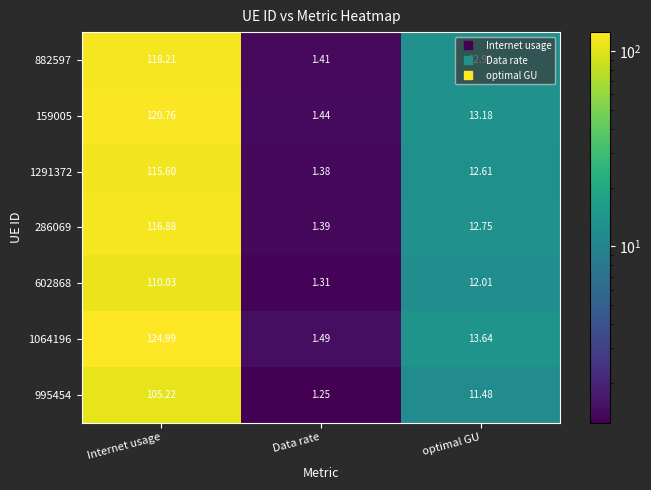

Which series has the largest total across all categories?

1064196